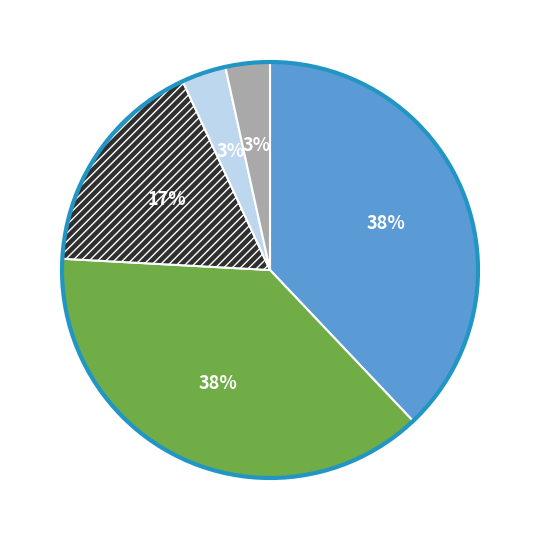

Is there a majority slice in this chart?

No